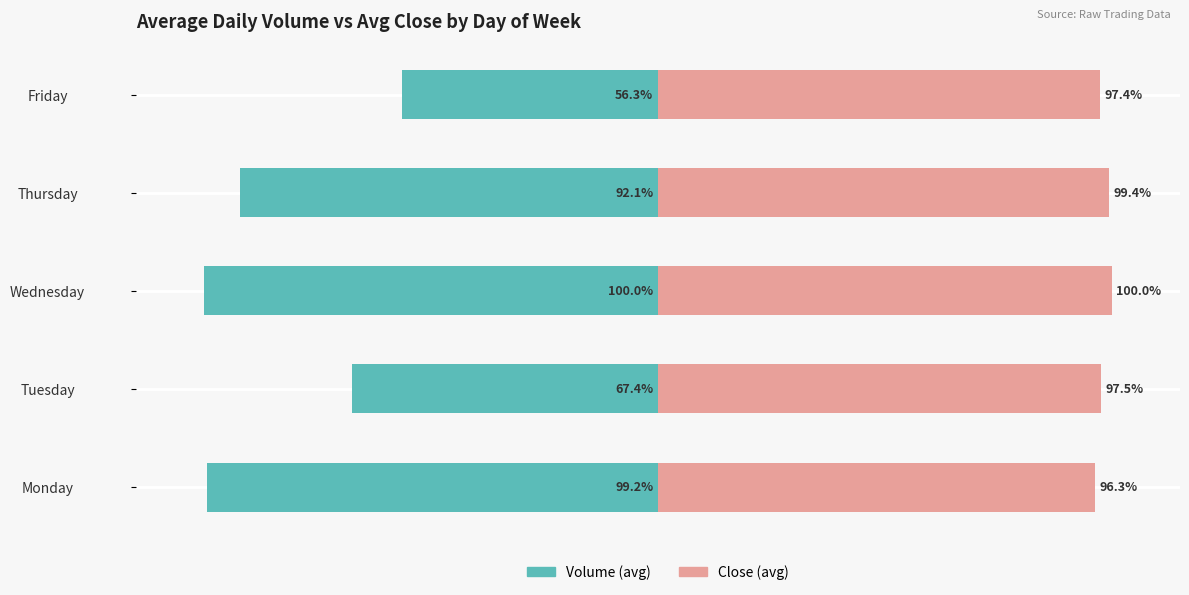

What are all the series names shown in the legend?

Volume (avg), Close (avg)